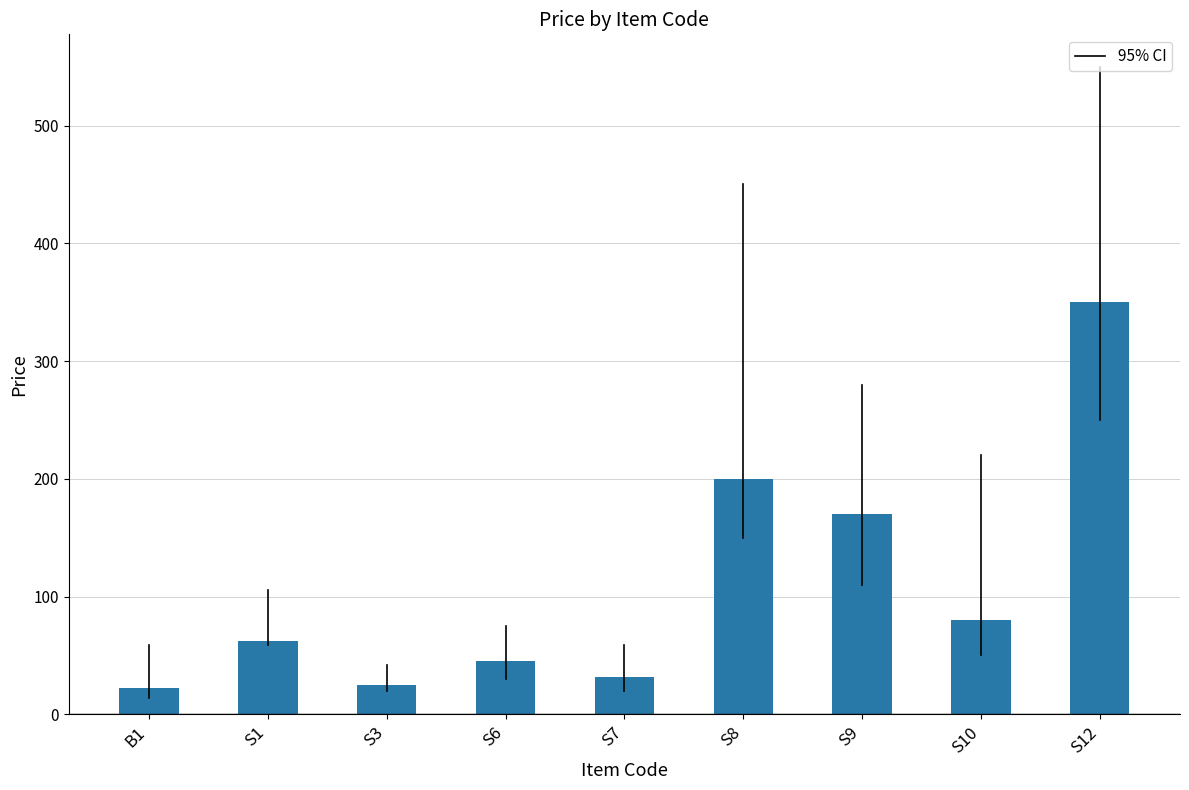

Which has a higher value, S12 or S3?

S12